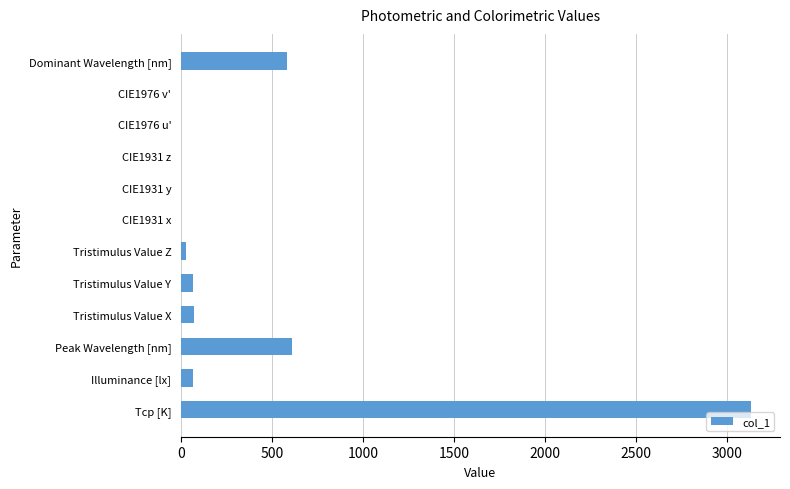

What is the sum of all values?

4564.9